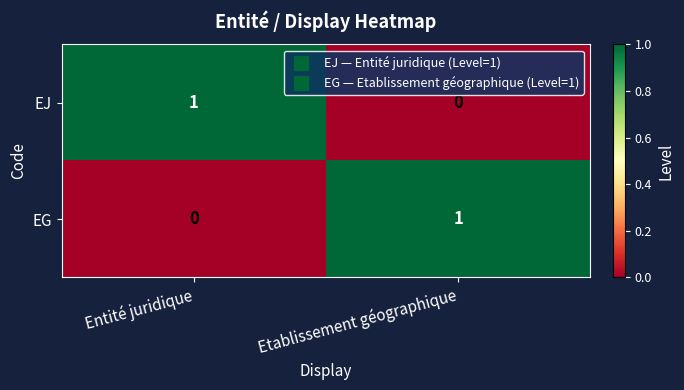

Is the value of EG at Etablissement géographique greater than the value of EJ at Etablissement géographique?

Yes